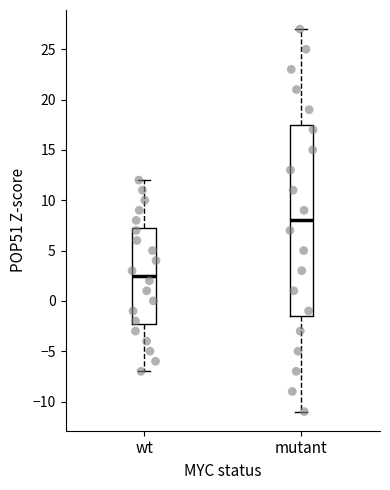

Which box has the highest median line?

mutant